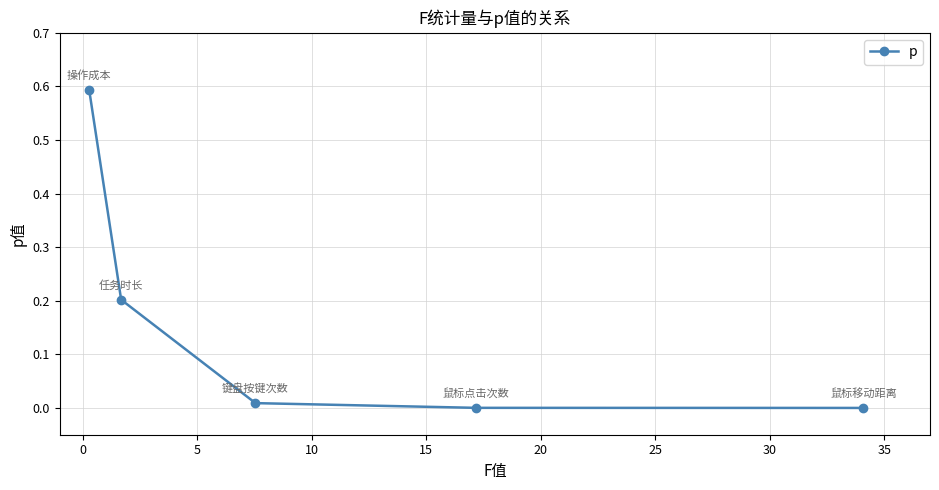

How many positive values are there?

4